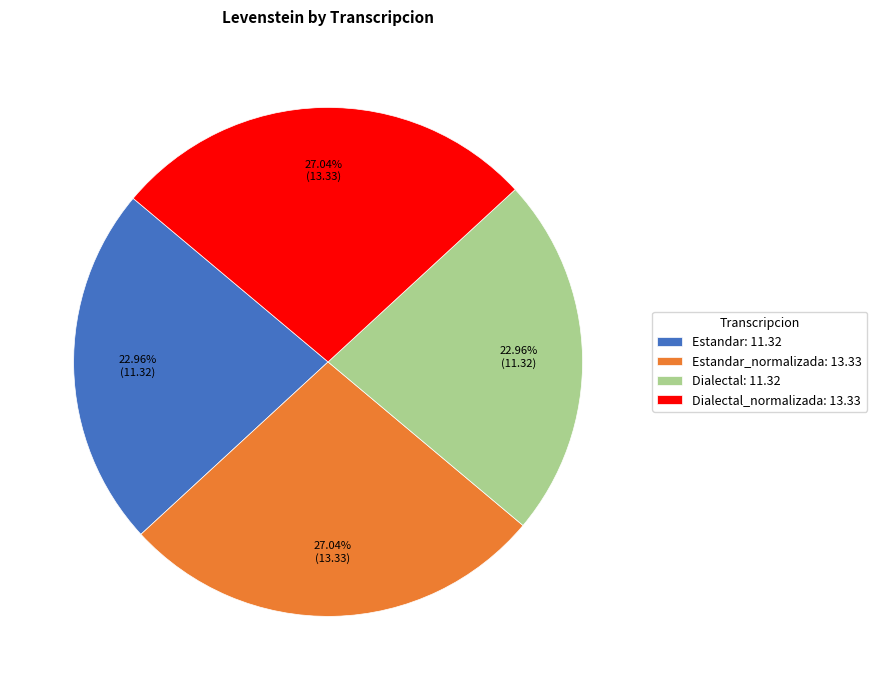

Approximately how many times larger is the value at Dialectal: 11.32 compared to Estandar_normalizada: 13.33?

0.8